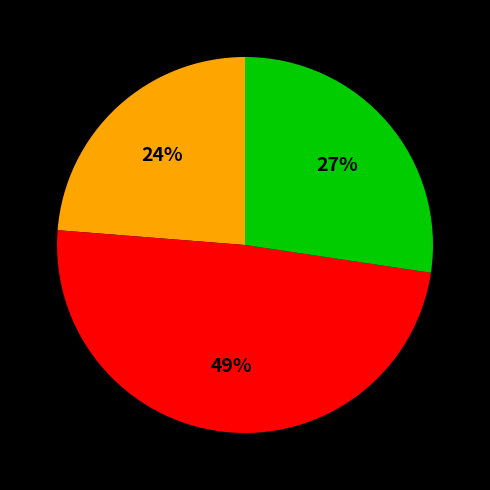

To the nearest percent, what is the difference between the largest and smallest slice percentages?

25%